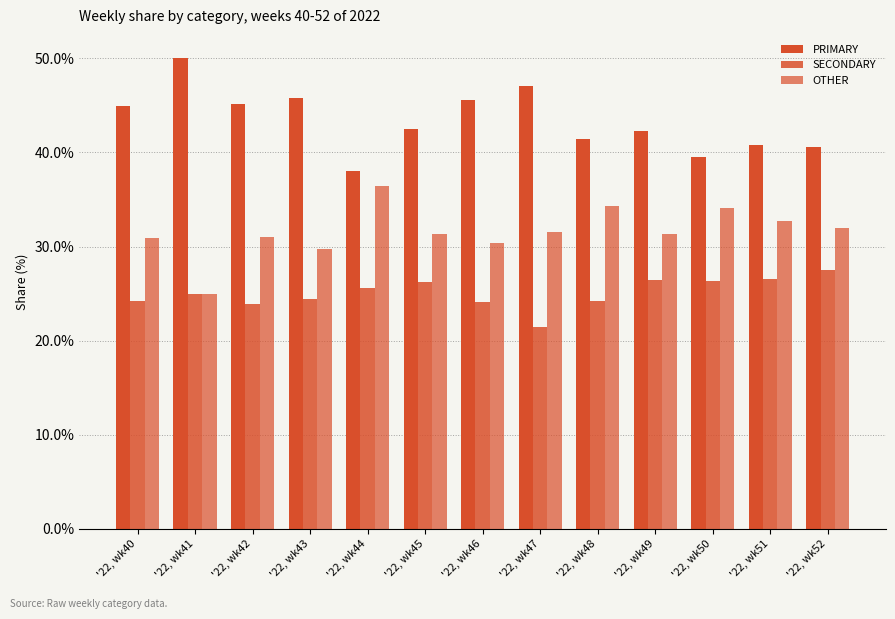

What is the smallest value displayed?

21.4